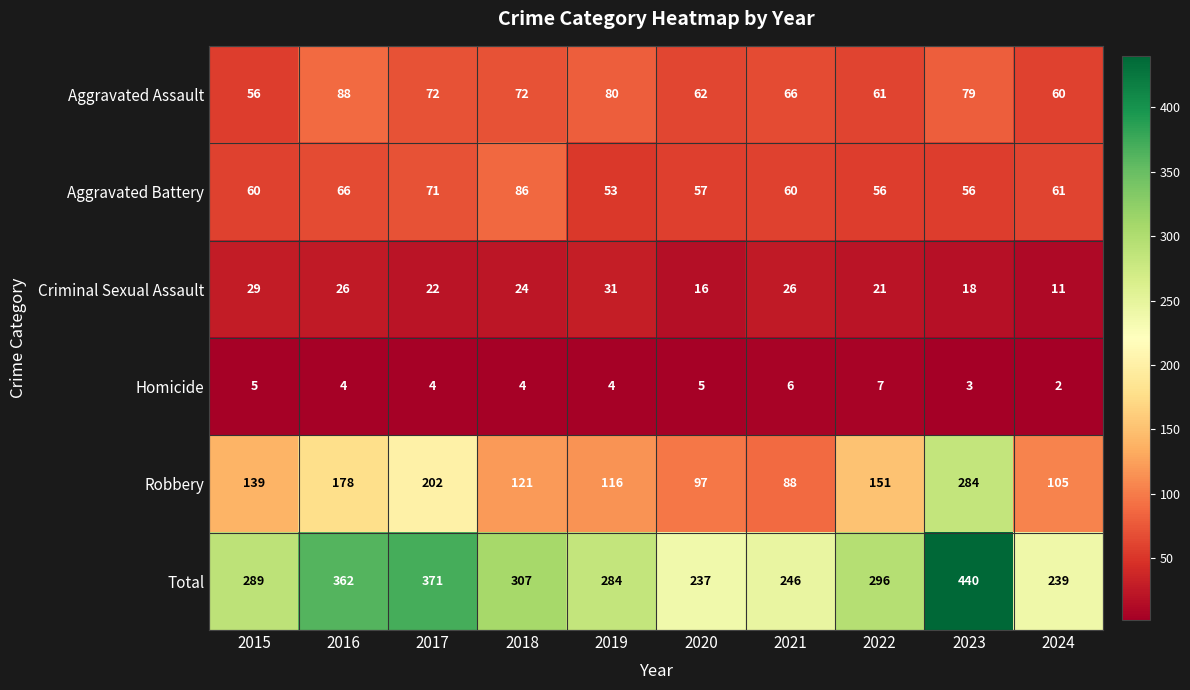

At which category does the chart reach its minimum across all series?

2024